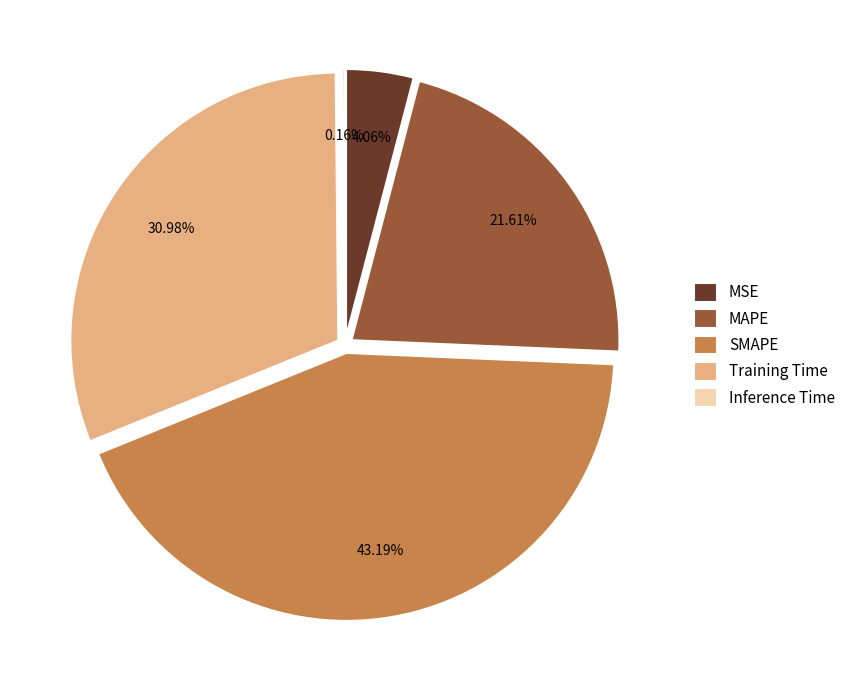

Which category has the smallest portion of the pie?

Inference Time